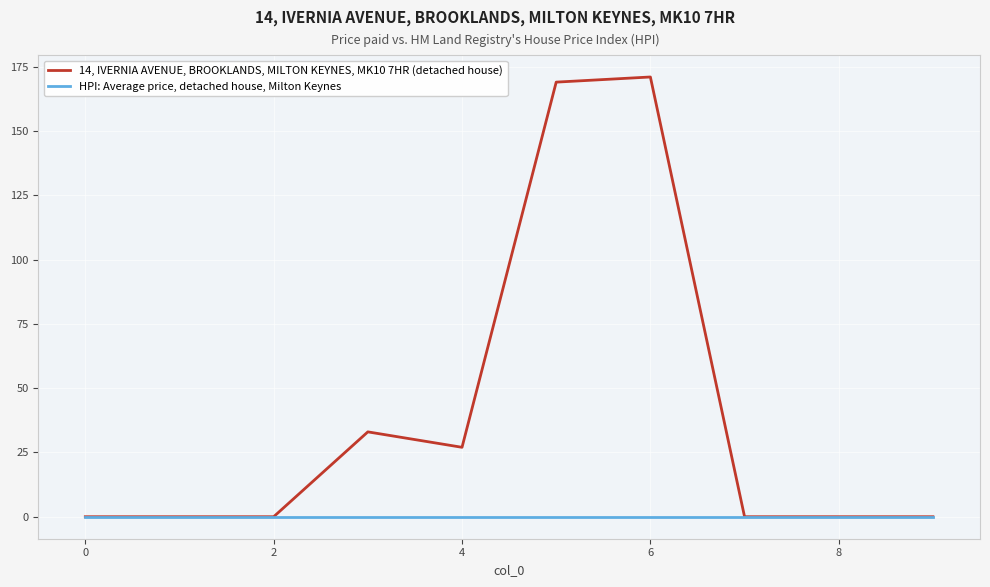

Which series has the largest range (max minus min)?

14, IVERNIA AVENUE, BROOKLANDS, MILTON KEYNES, MK10 7HR (detached house)